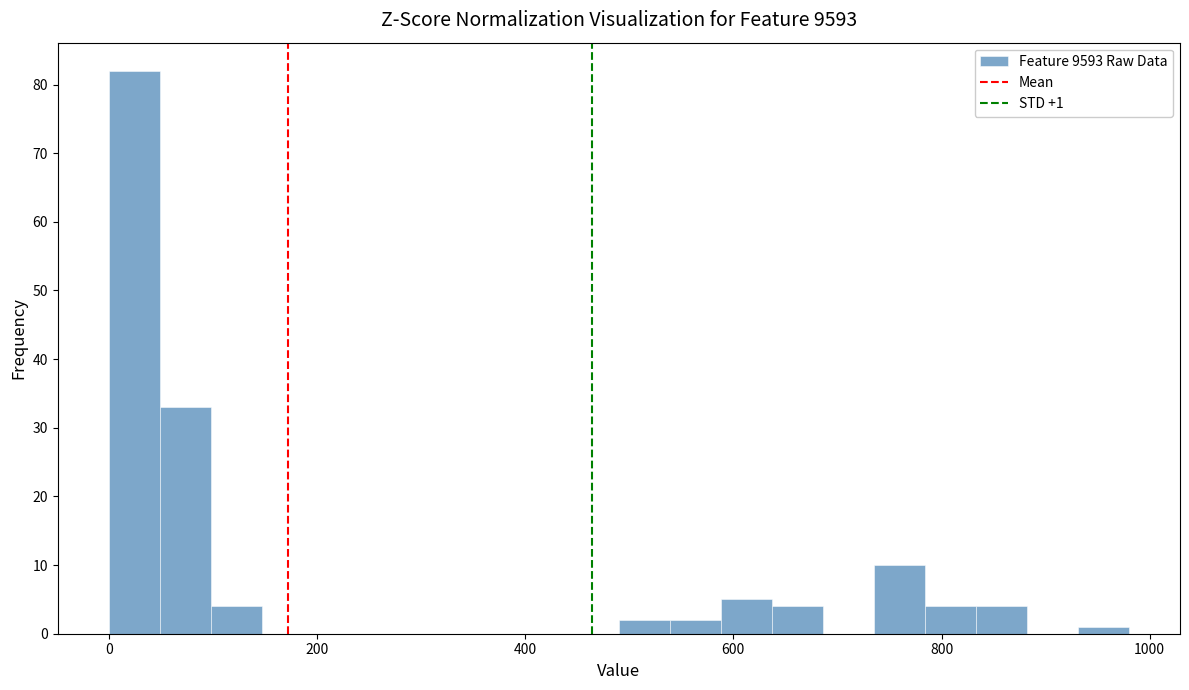

Read against the x-axis, roughly where is the centre of the tallest bar?

20